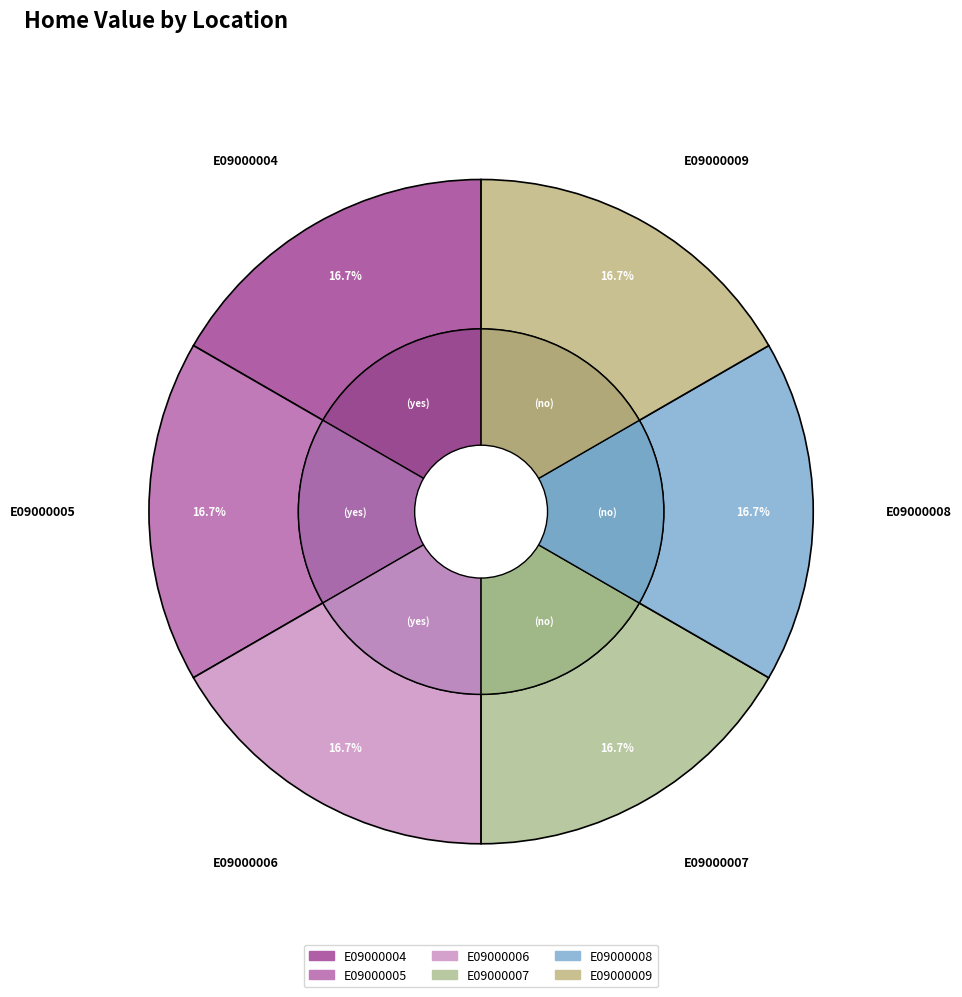

Does E09000005 account for over 50% of the chart?

No